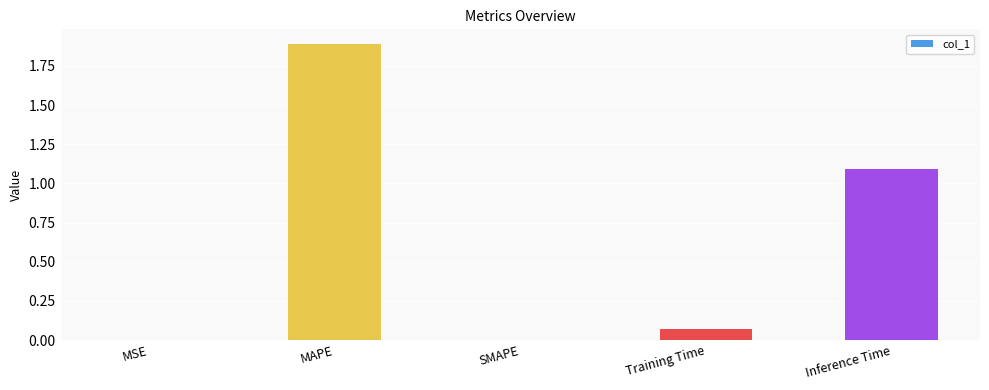

Which has a higher value, MAPE or MSE?

MAPE